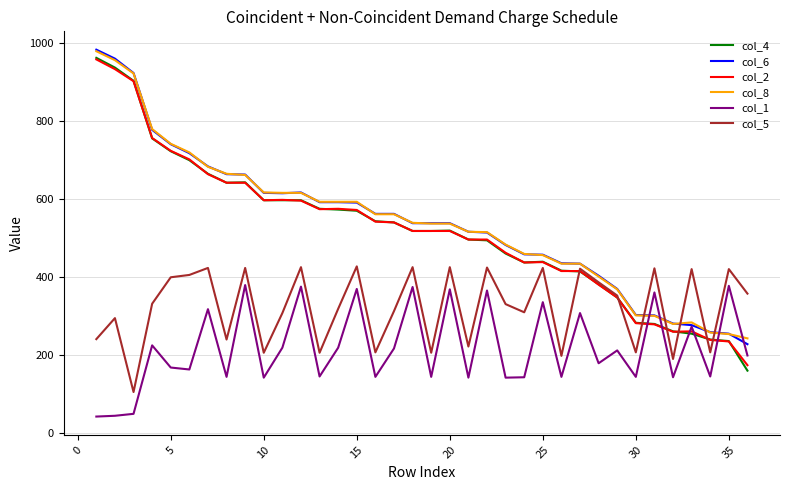

What is the minimum value shown in the chart?

41